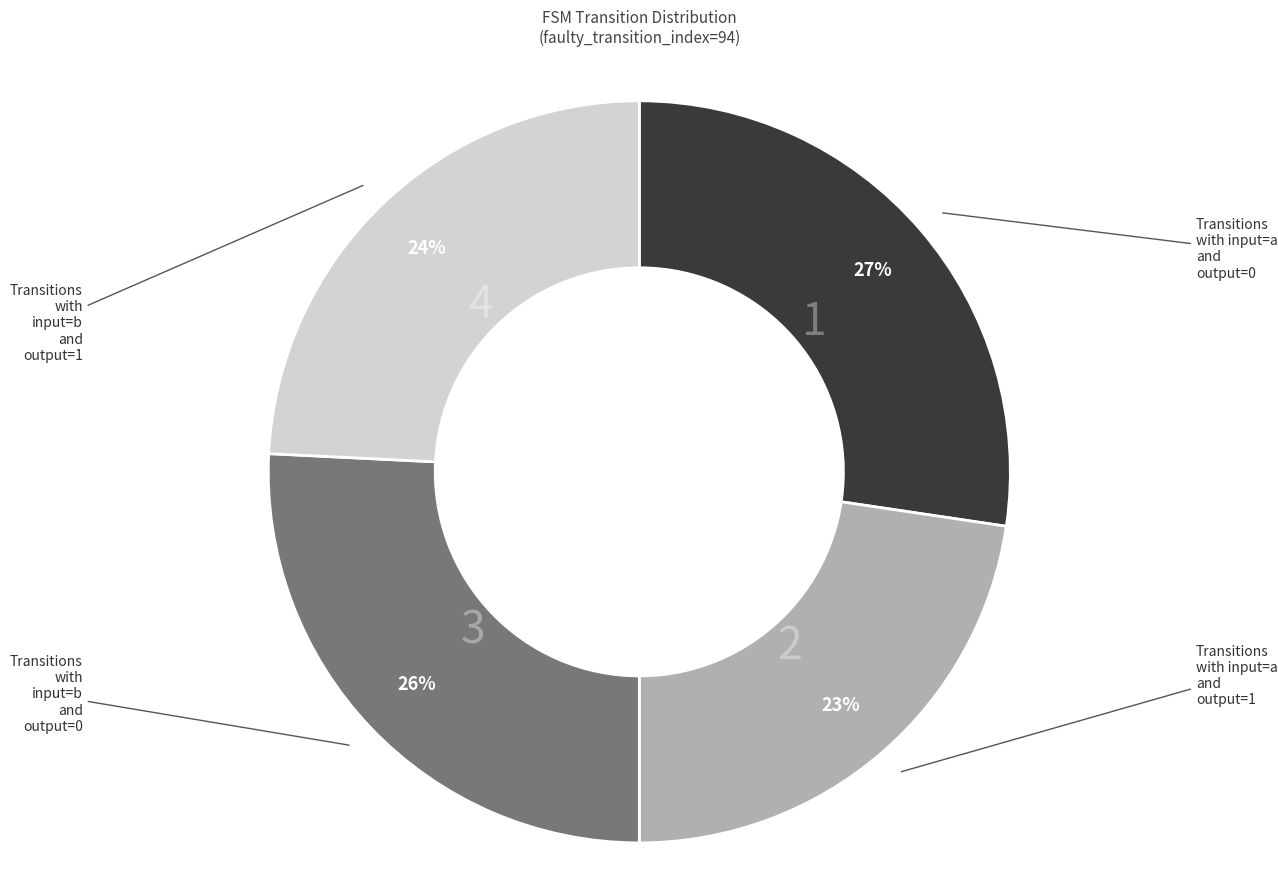

Does any single category account for the majority?

No